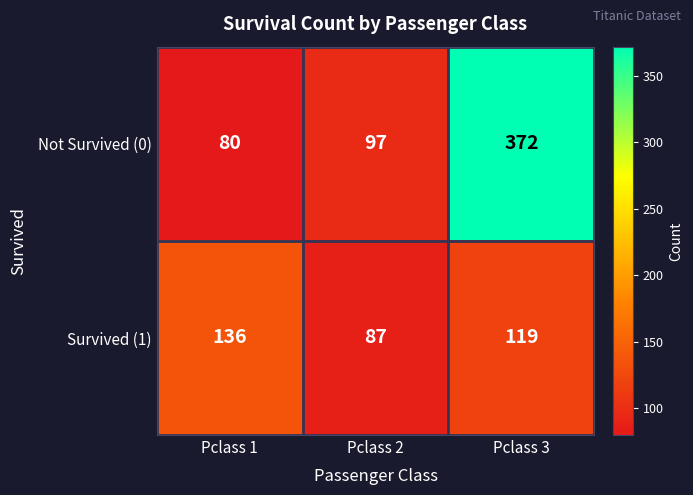

Which series has the largest total across all categories?

Not Survived (0)